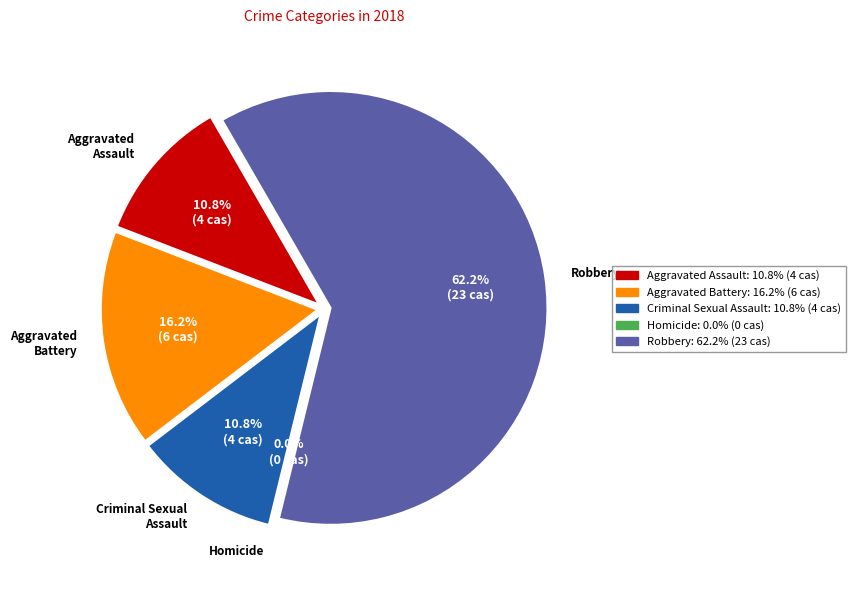

Is there a majority slice in this chart?

Yes